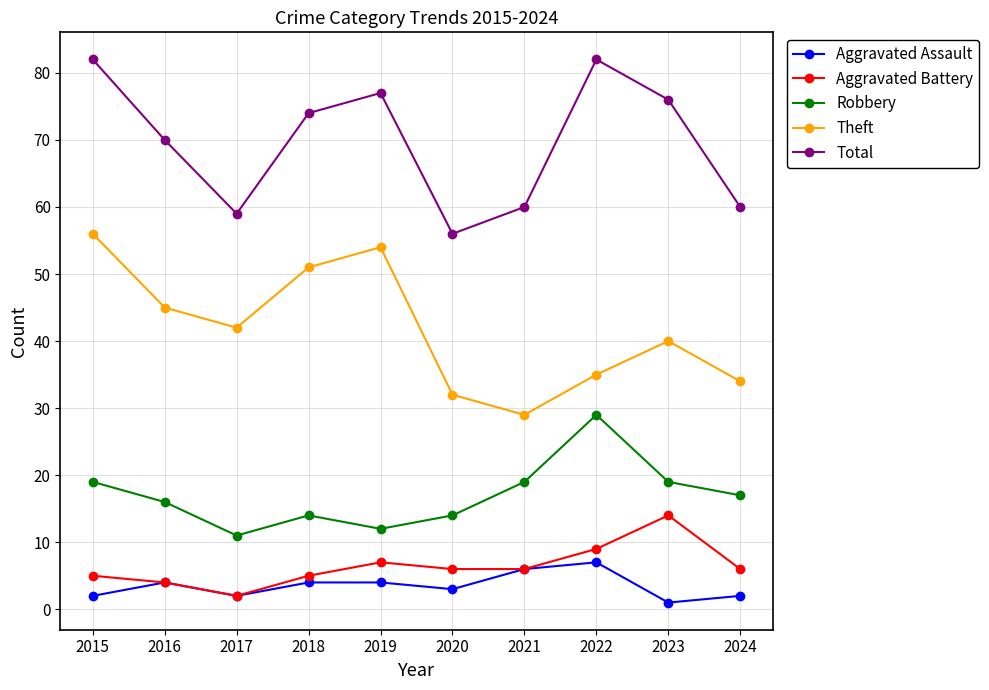

How many distinct data groups are displayed?

5